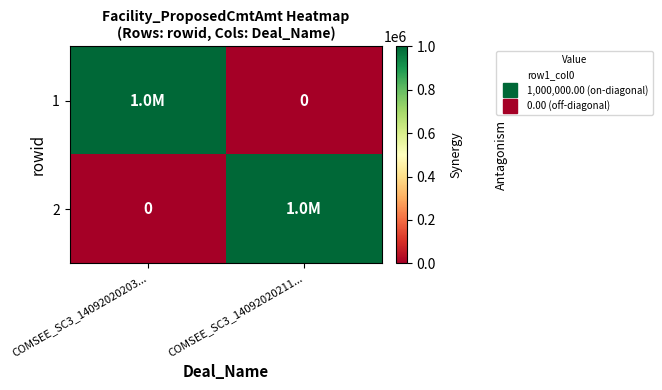

Which series has the largest range (max minus min)?

1